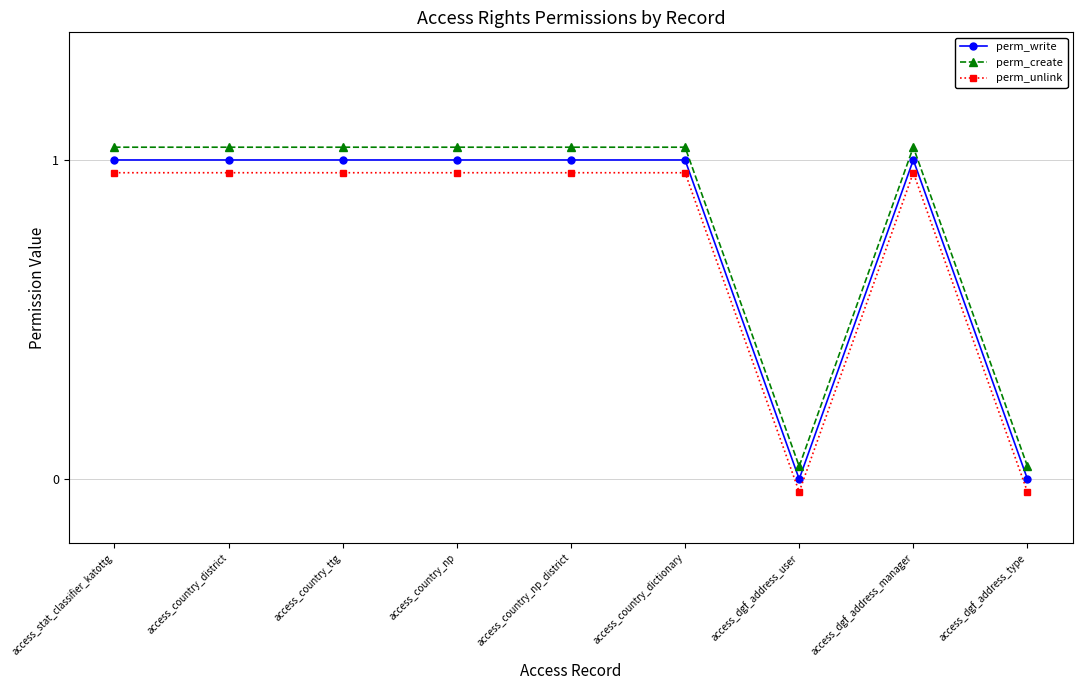

Is the value of perm_unlink at access_country_np_district greater than the value of perm_write at access_country_district?

No